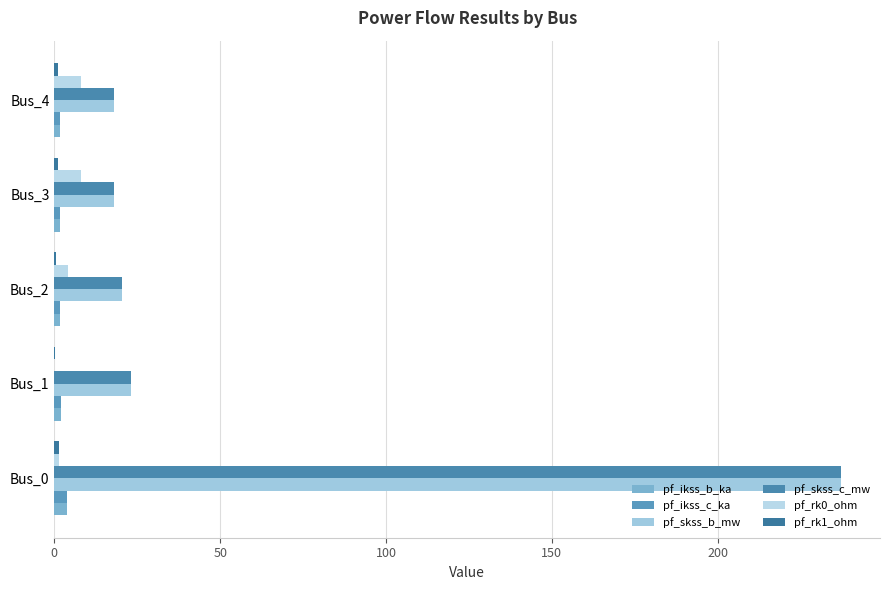

How many series are shown in this chart?

6